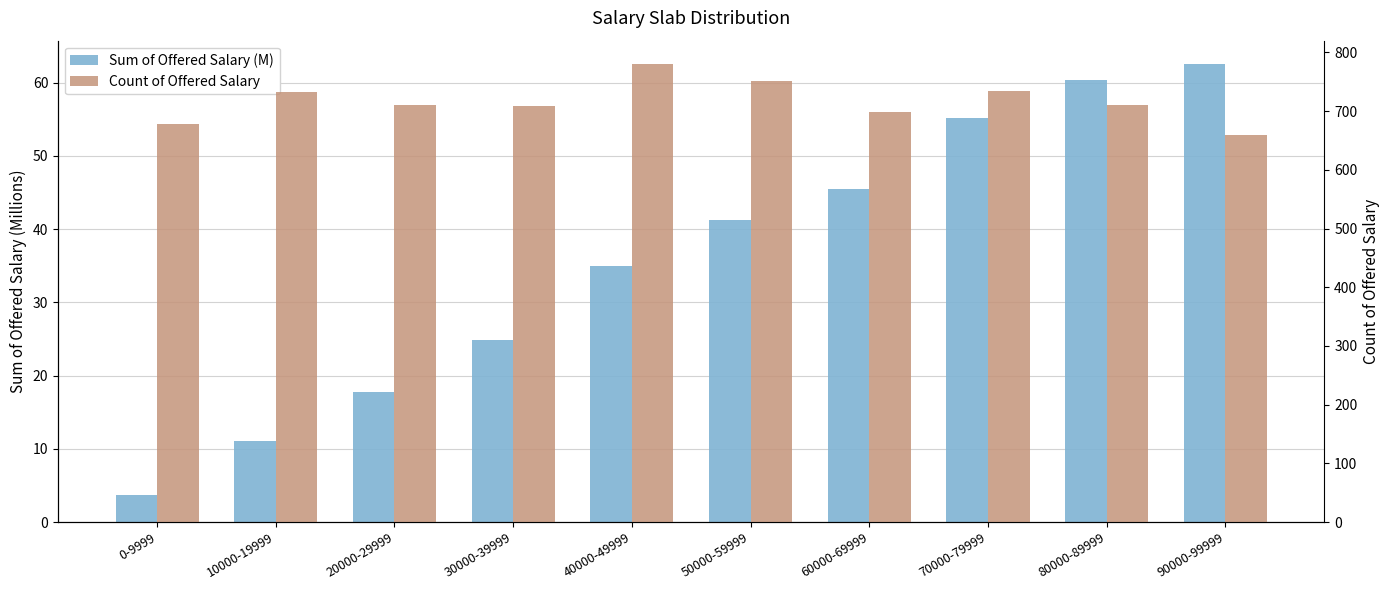

Where is Sum of Offered Salary (M) nearest to the value 33?

40000-49999